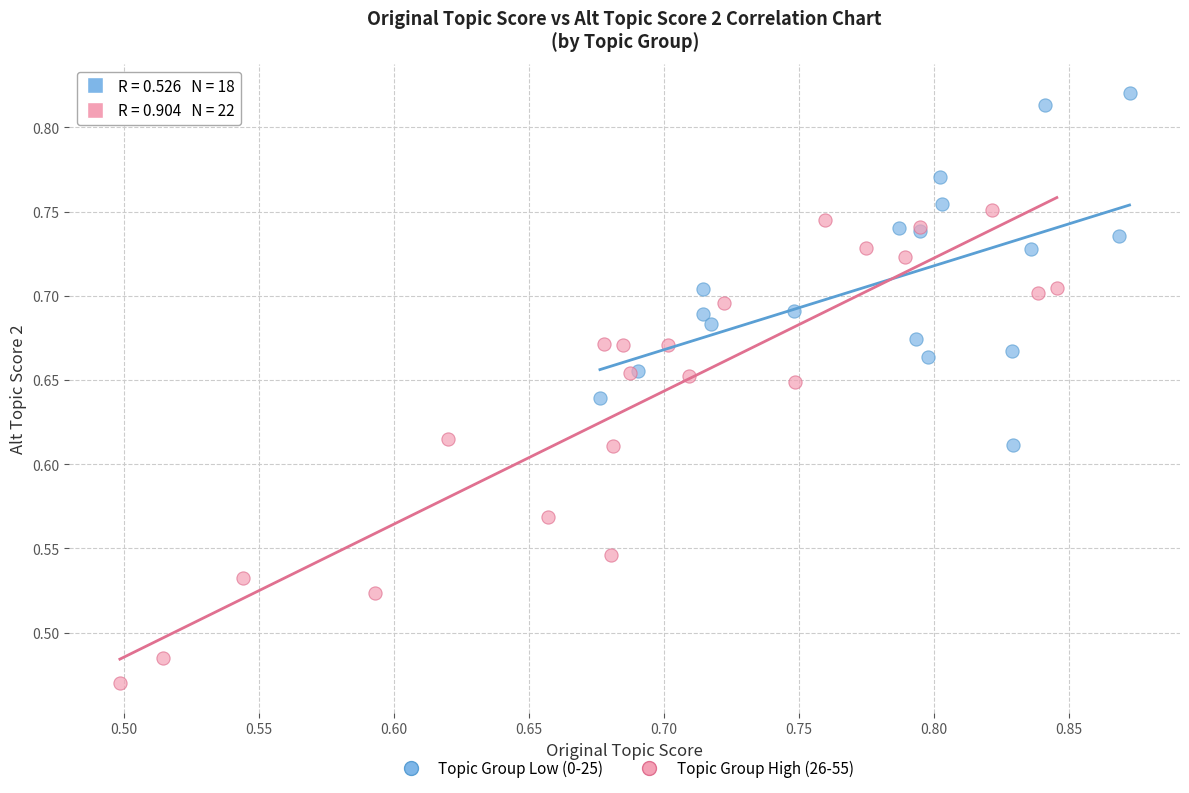

Which series contains the lowest Y value?

Topic Group High (26-55)